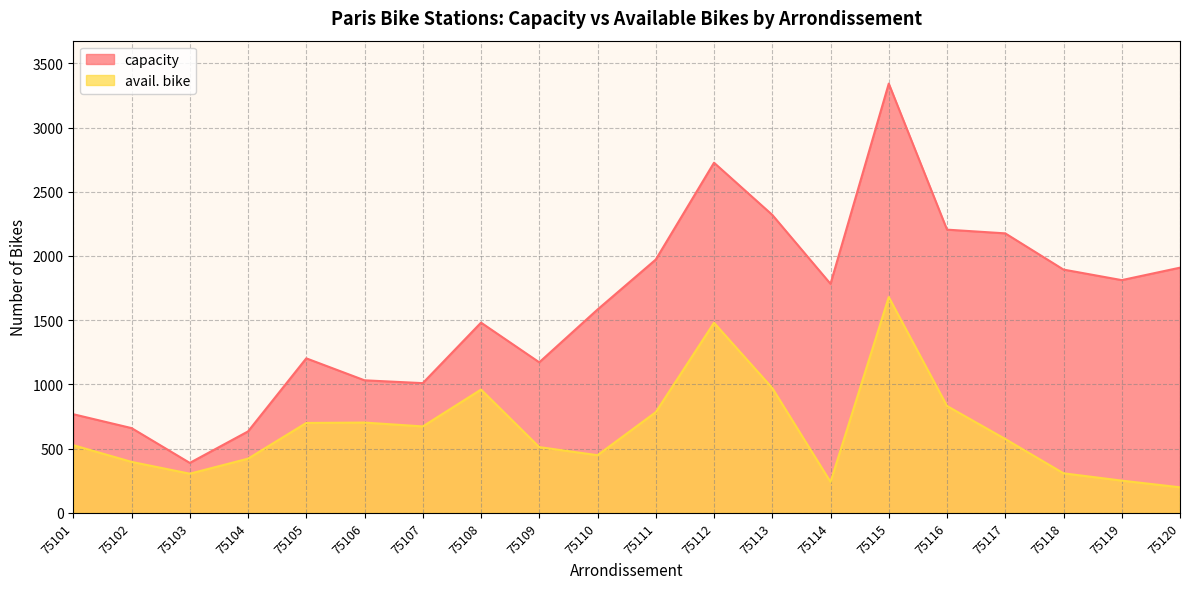

True or false: capacity has a value of 634 at 75104.

True